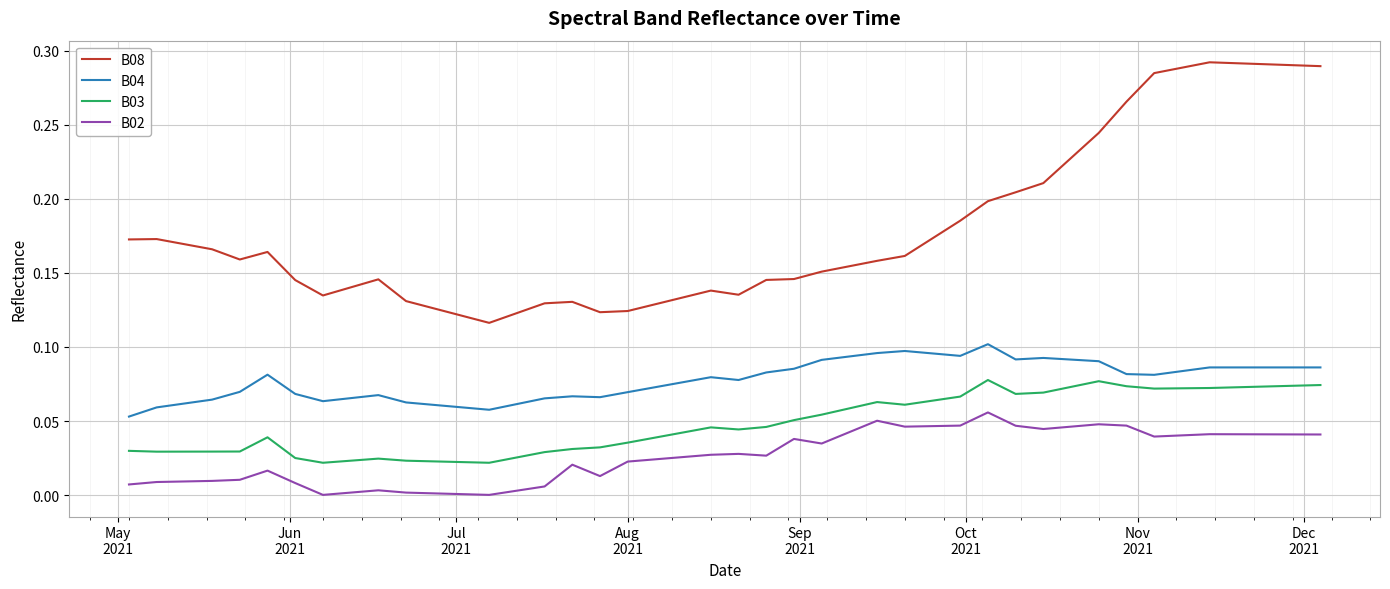

Which series has the largest total across all categories?

B08